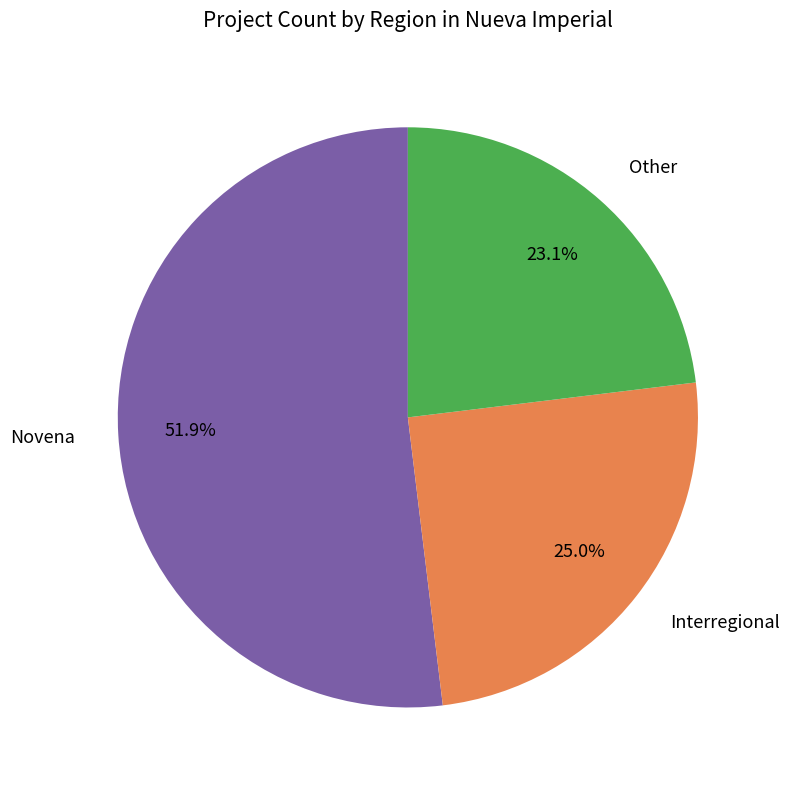

Which slice is the largest?

Novena